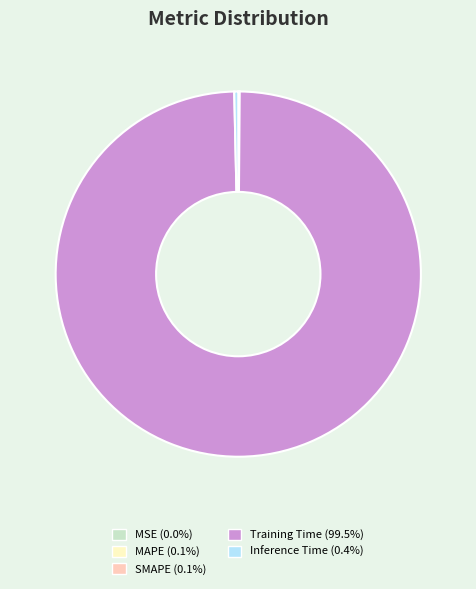

Which category accounts for the majority?

Training Time